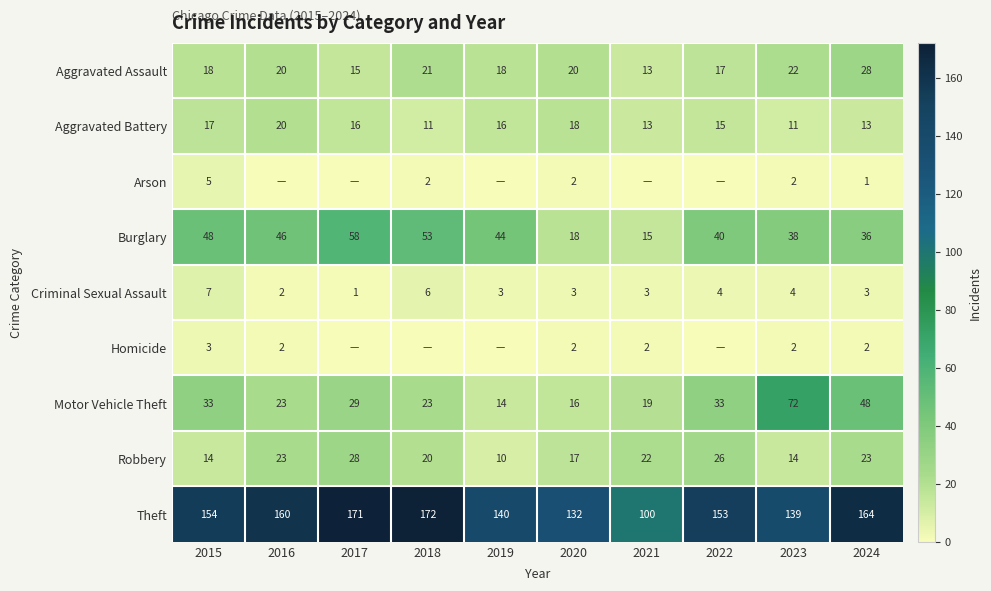

Is the value of Homicide at 2016 greater than the value of Aggravated Battery at 2018?

No